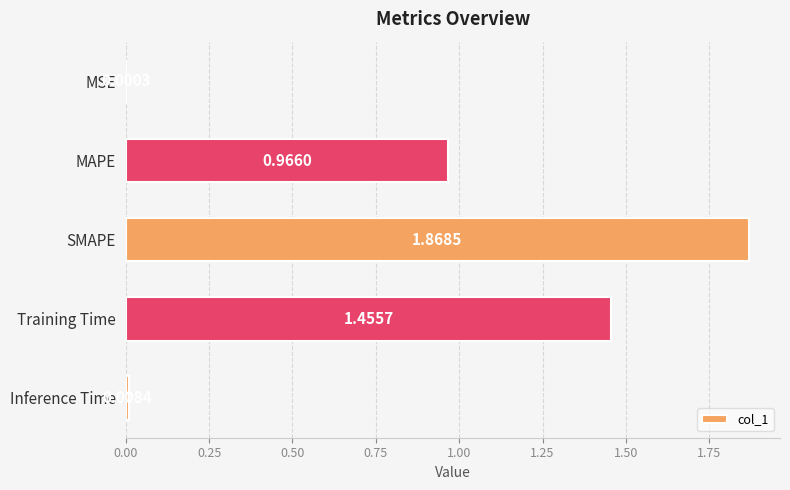

What is the sum of the values at SMAPE and Training Time?

3.3